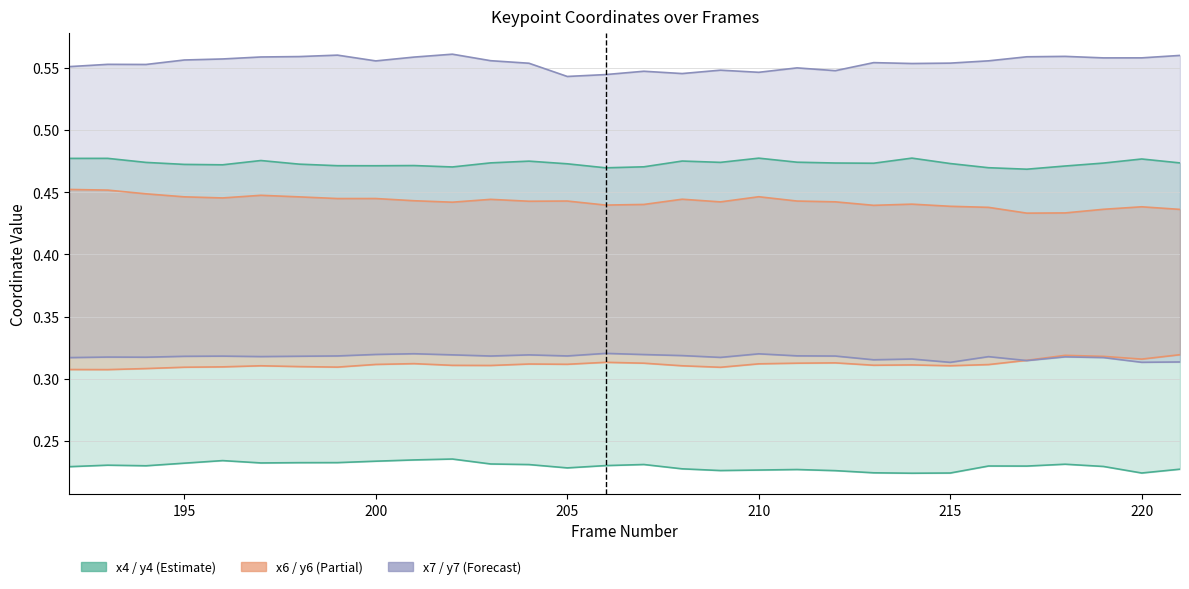

What is the average value of the x6 series?

0.4